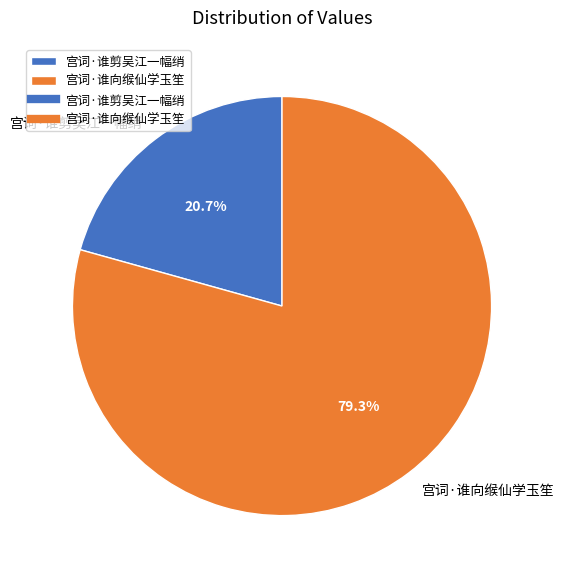

How many segments does this pie chart have?

2